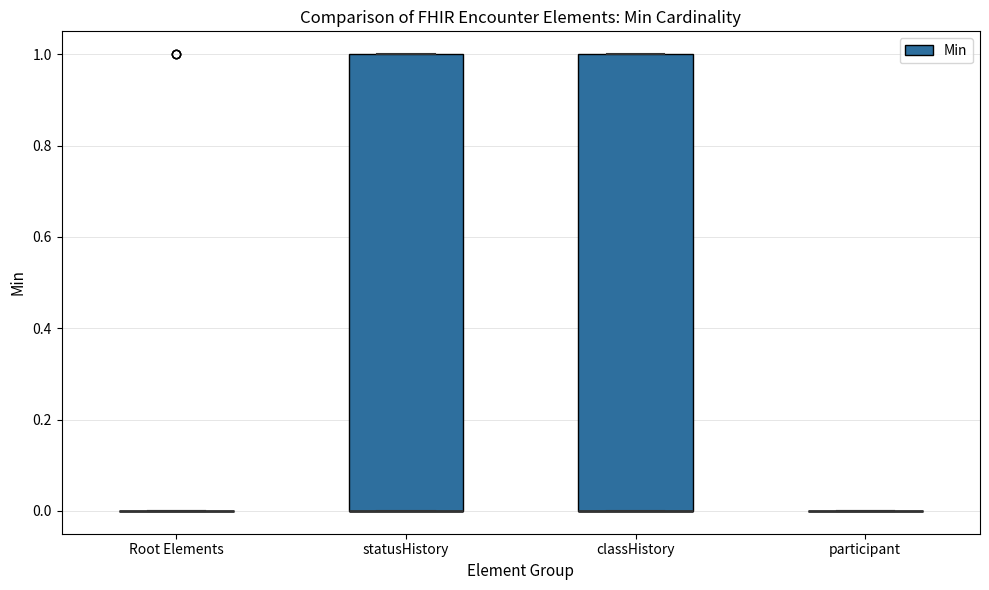

Where is the lower edge of the box for classHistory on the y-axis? The values are not printed on the chart, so give them approximately, as read against the axis.

0